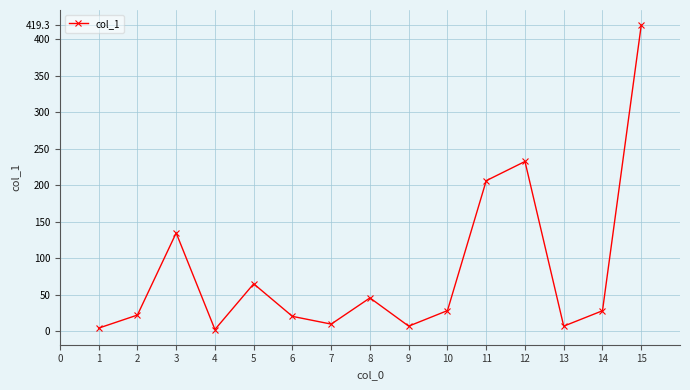

What is the value of the 6th point from the left?

20.4